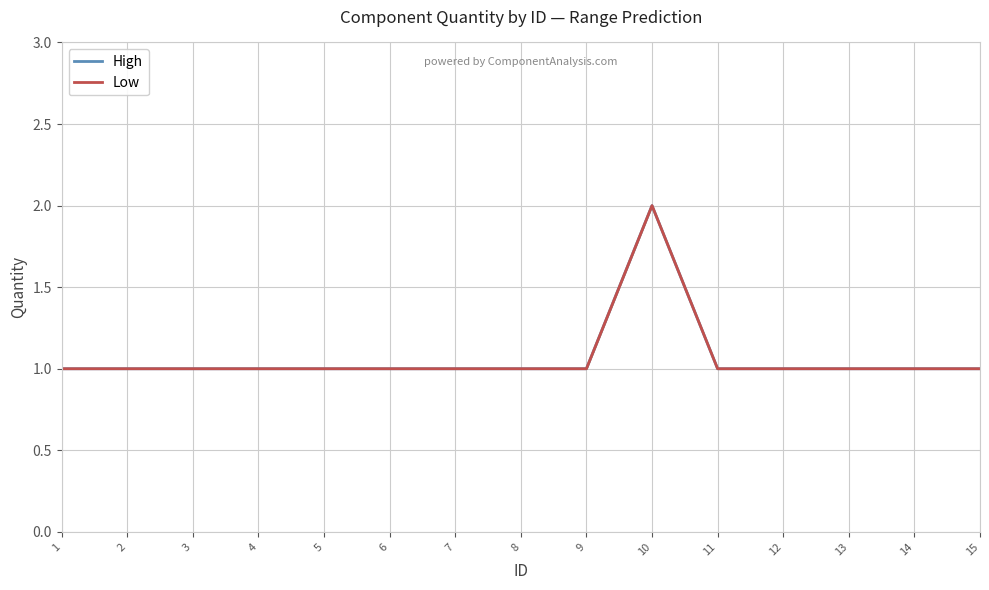

The Low series shows 1 at 6. True or false?

True